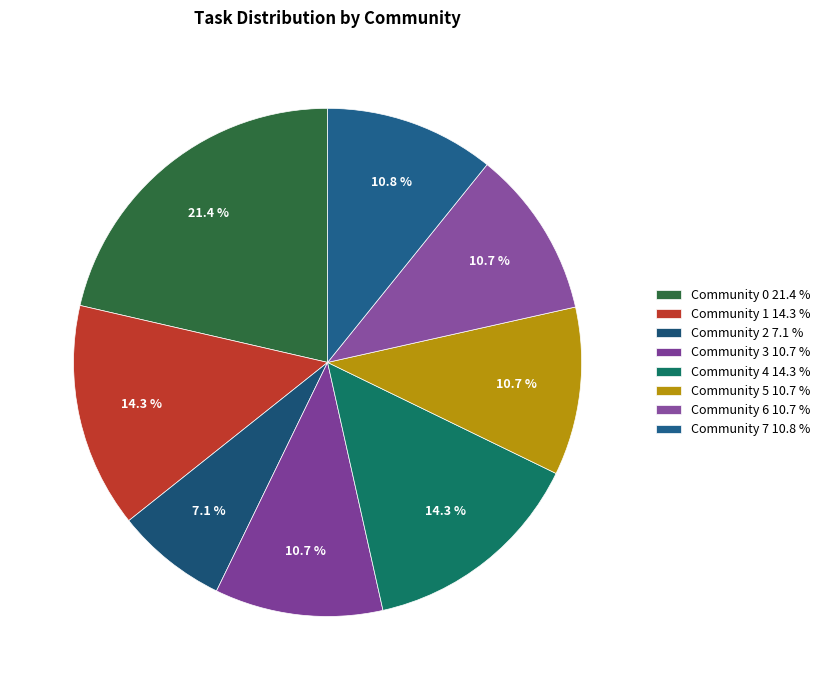

True or false: Community 7 accounts for 11% of the total.

True